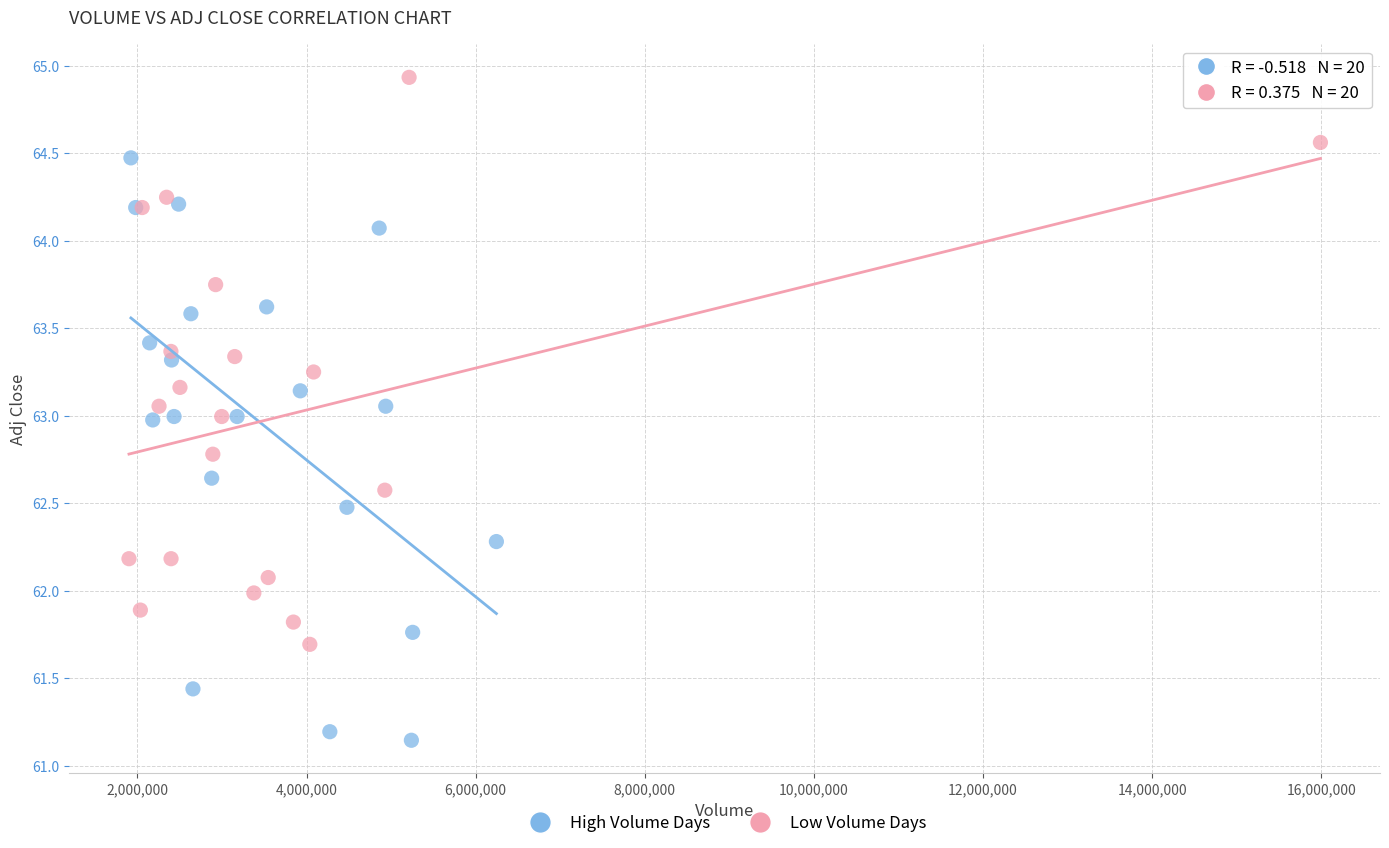

Which series reaches the maximum Y coordinate?

Low Volume Days